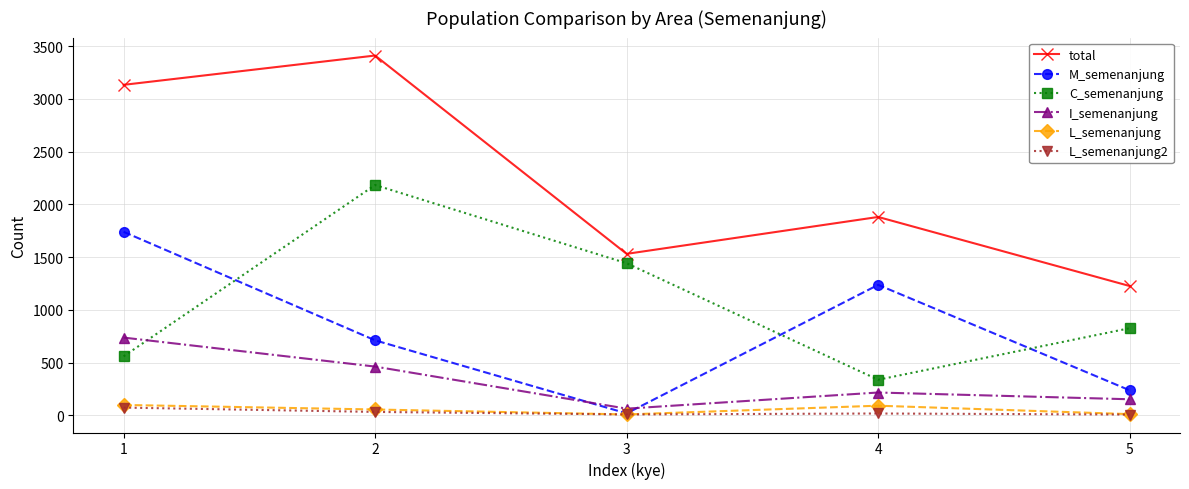

Is this an area chart (filled region under the line)?

No